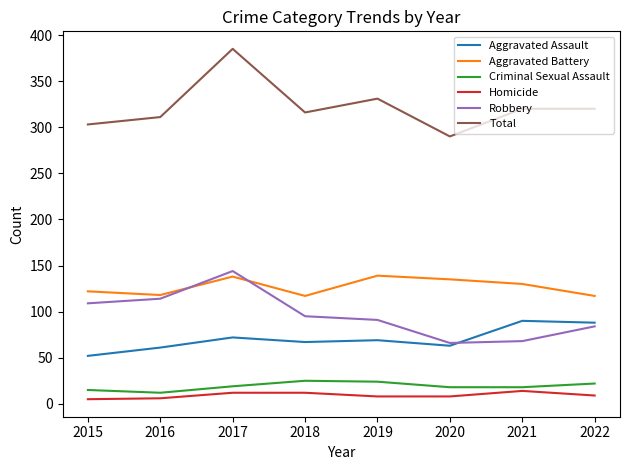

True or false: Robbery has more than 2 points higher than both neighbors.

False